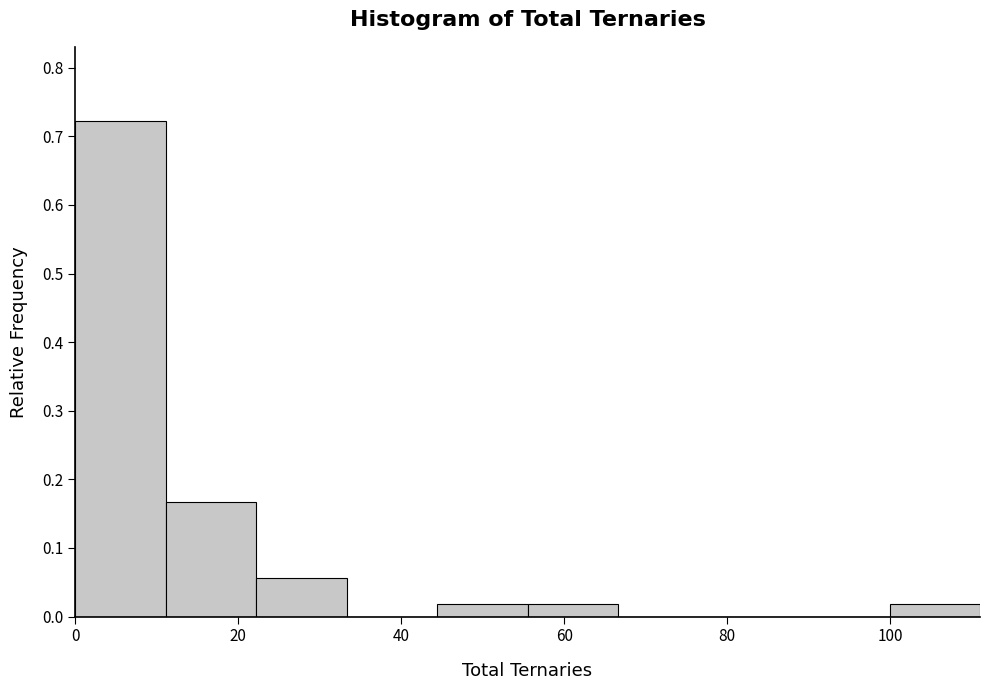

Over which range of the x-axis is the bar tallest?

0 to 12